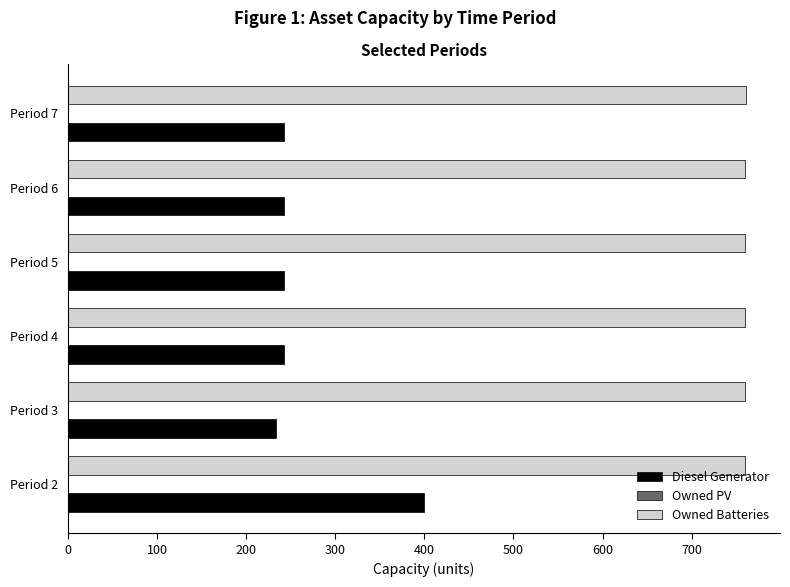

What is the spread (max minus min) of values at Period 4?

517